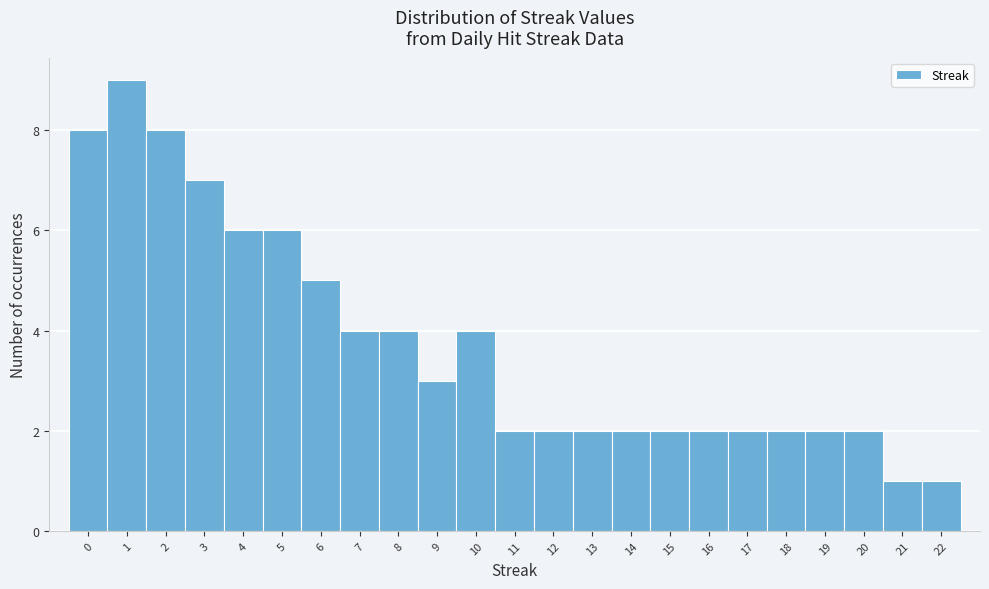

Over which range of the x-axis is the bar tallest?

0.5 to 1.5